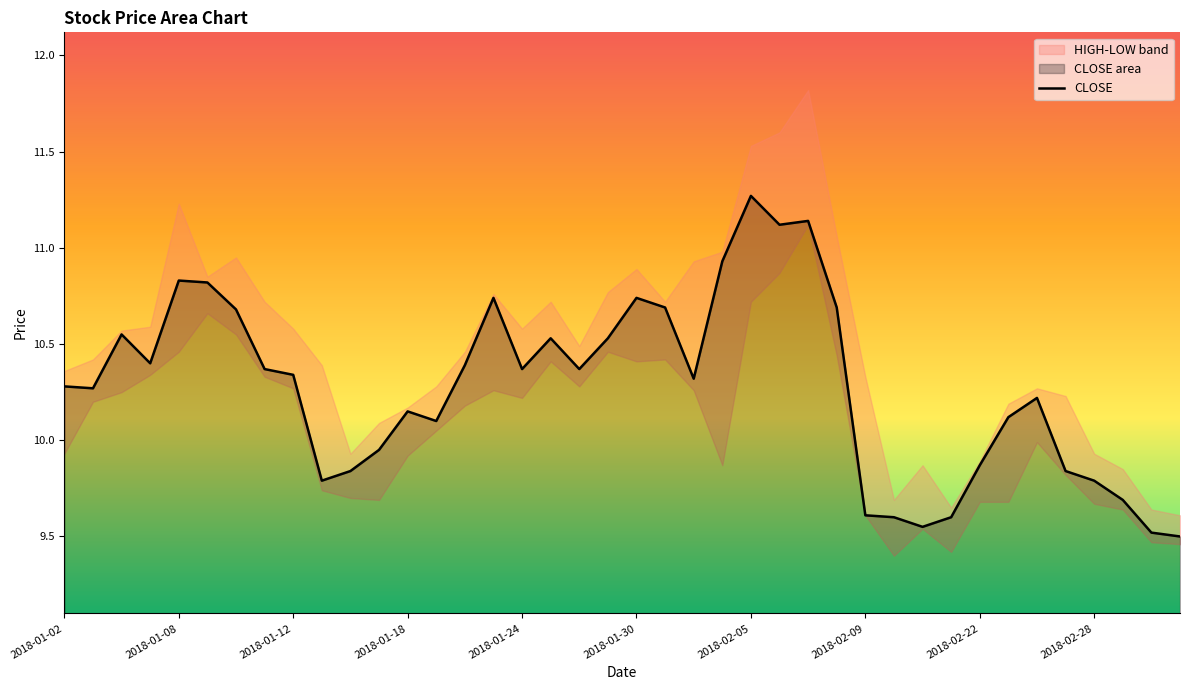

Reading right to left, transcribe all the data shown in this chart.

9.5	9.5	9.7	9.8	9.8	10.2	10.1	9.9	9.6	9.6	9.6	9.6	10.7	11.1	11.1	11.3	10.9	10.3	10.7	10.7	10.5	10.4	10.5	10.4	10.7	10.4	10.1	10.2	9.9	9.8	9.8	10.3	10.4	10.7	10.8	10.8	10.4	10.6	10.3	10.3